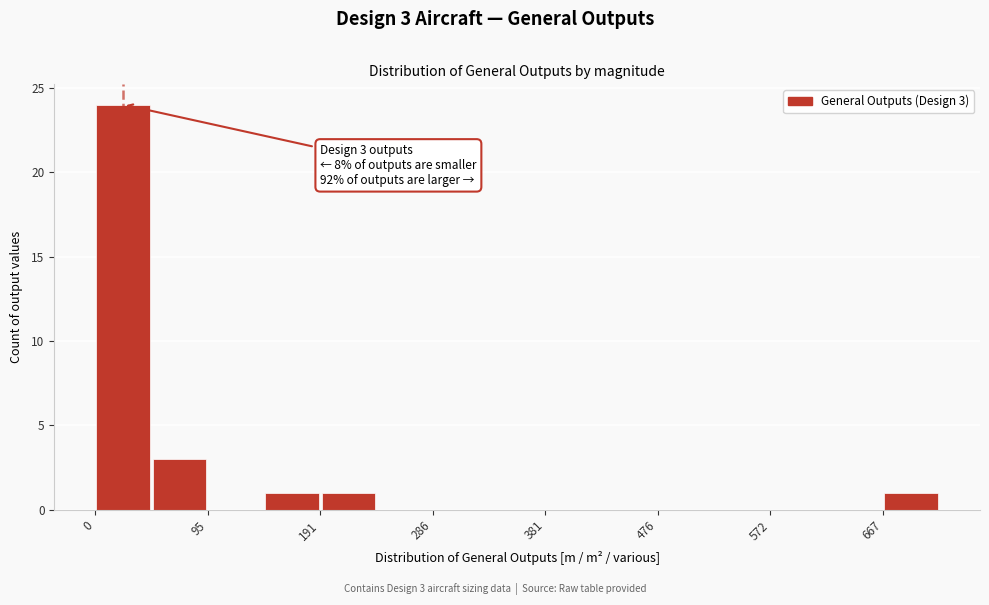

Which range on the x-axis has the tallest bar?

0 to 50